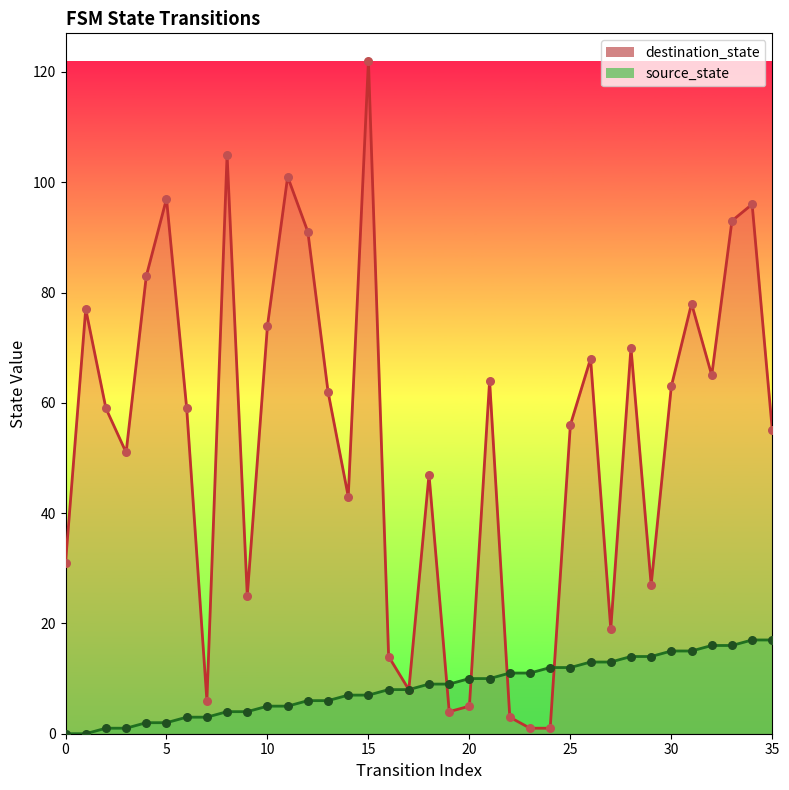

Is the value of destination_state at 3 greater than the value of source_state at 2?

Yes